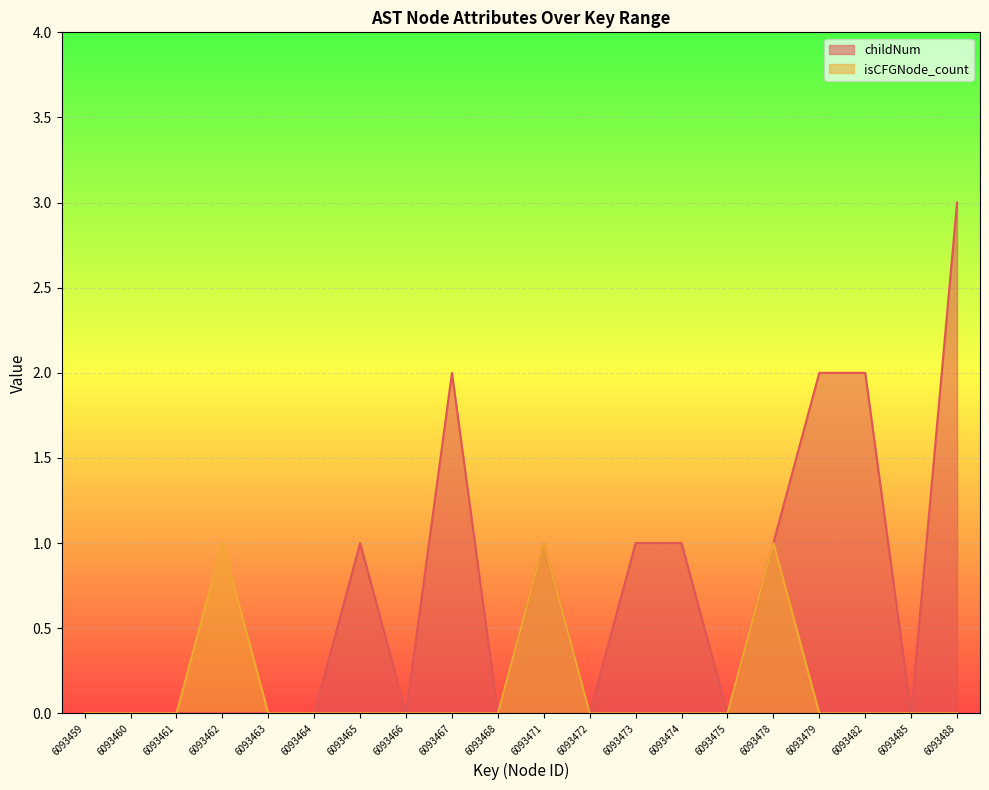

What is the sum of all childNum values?

14